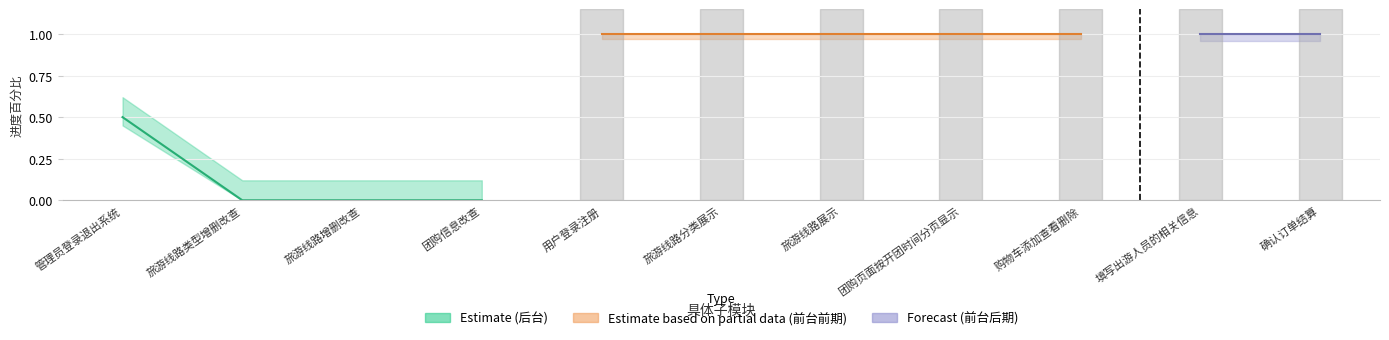

Which has a higher value, 用户登录注册 or 团购信息改查?

用户登录注册